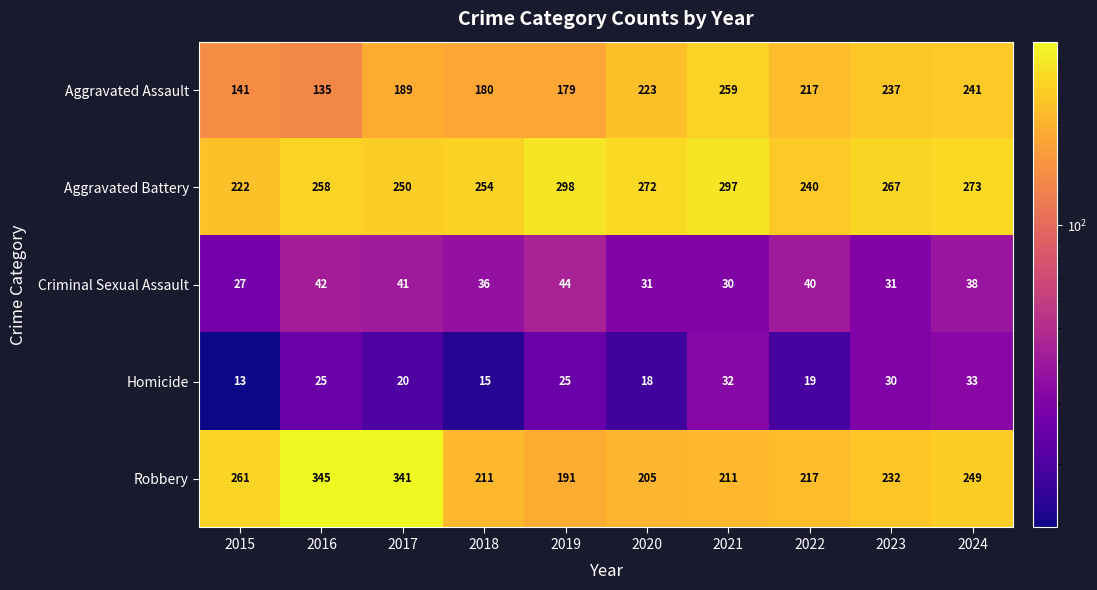

The value of Aggravated Battery at 2016 is 258. True or false?

True